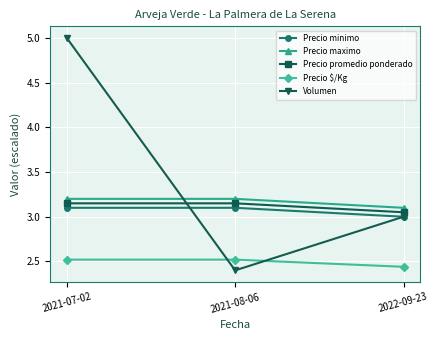

What position from the left is 2021-08-06?

2